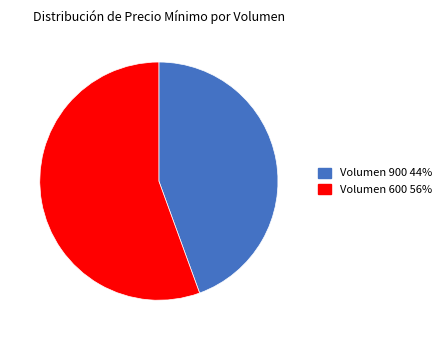

Is the sum of Volumen 900 and Volumen 600 greater than half?

Yes